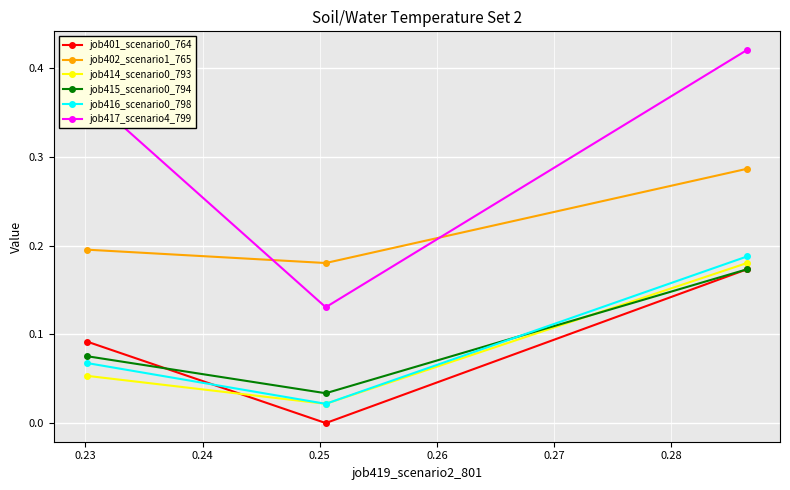

At how many categories does at least one series exceed 0?

3